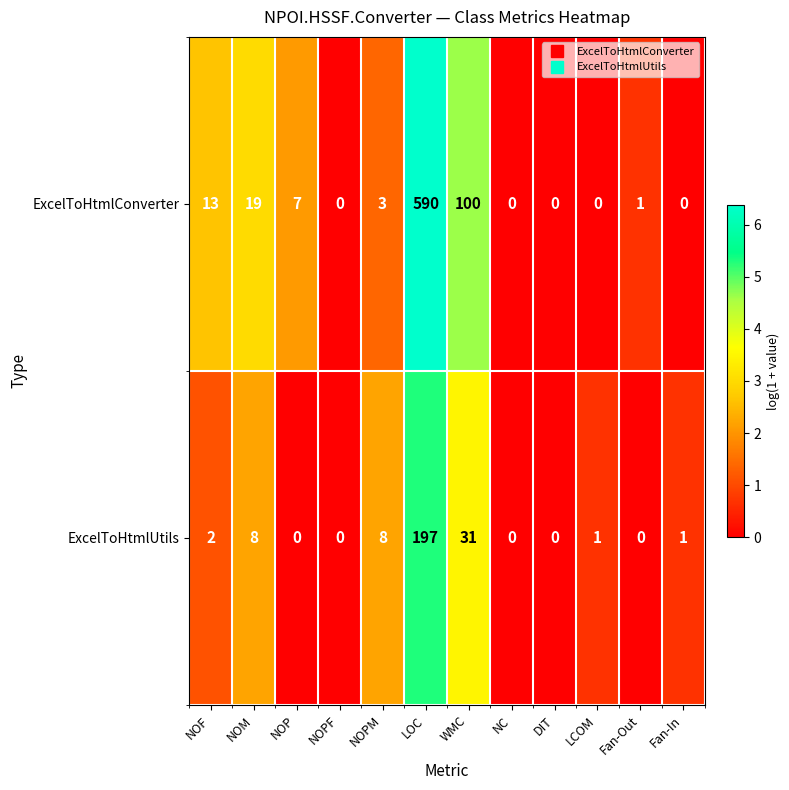

Rank the series by their average value, from highest to lowest.

ExcelToHtmlConverter, ExcelToHtmlUtils